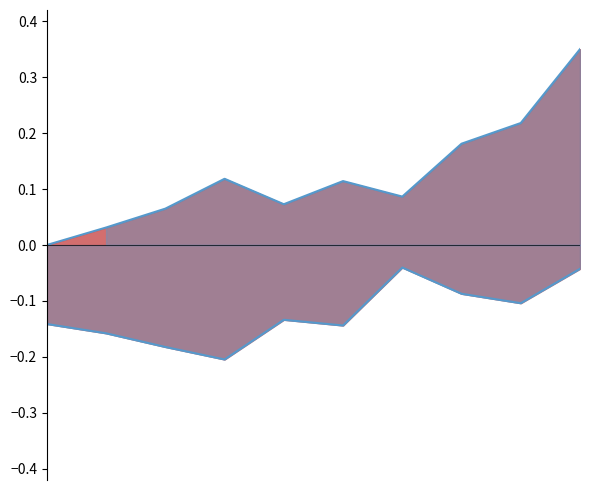

True or false: Lower bound and Upper bound intersect in this chart.

False